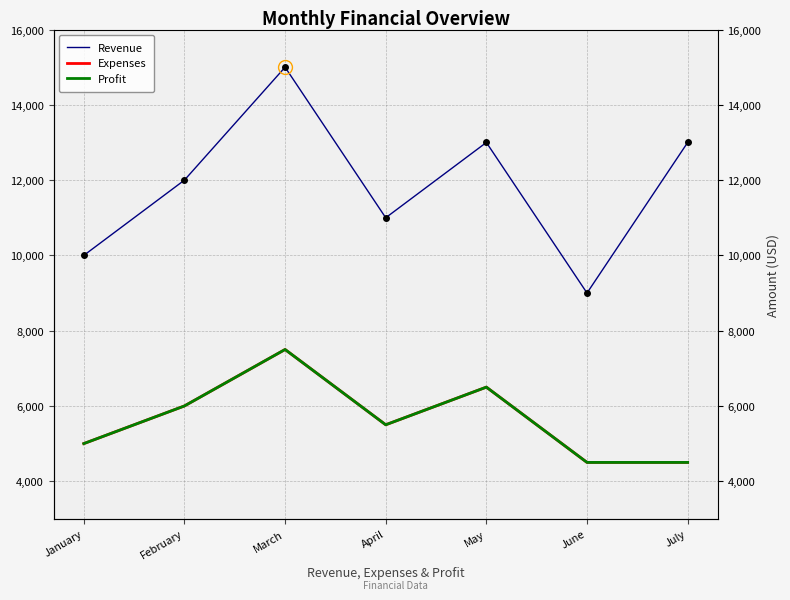

What is the value of the Profit point at the 6th from the left?

4500